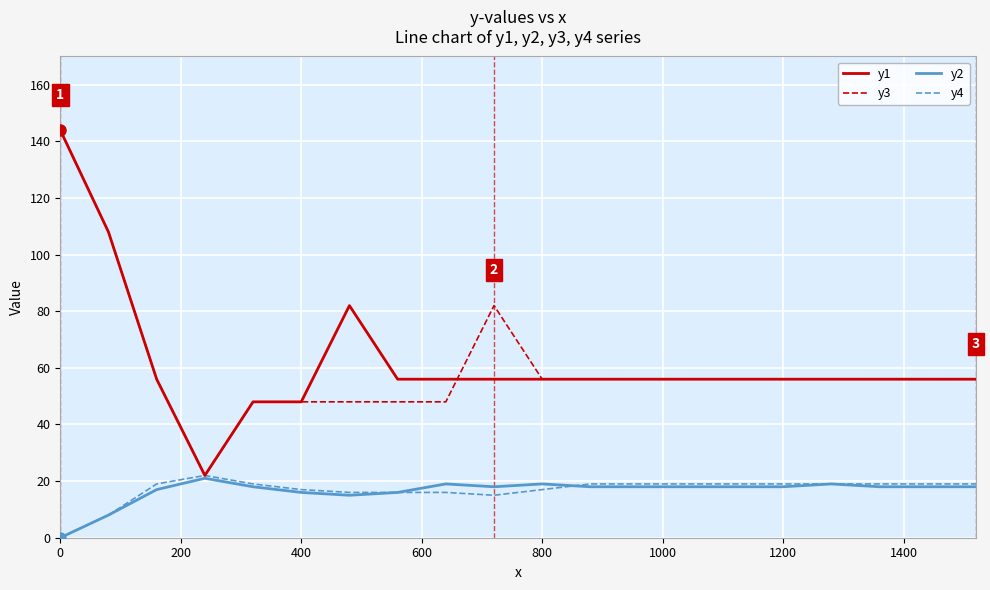

How many lines are shown in the chart?

4